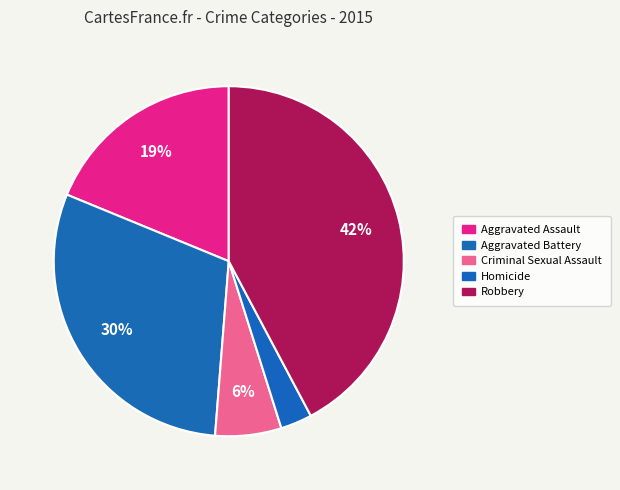

Rank the categories by value from highest to lowest.

Robbery, Aggravated Battery, Aggravated Assault, Criminal Sexual Assault, Homicide